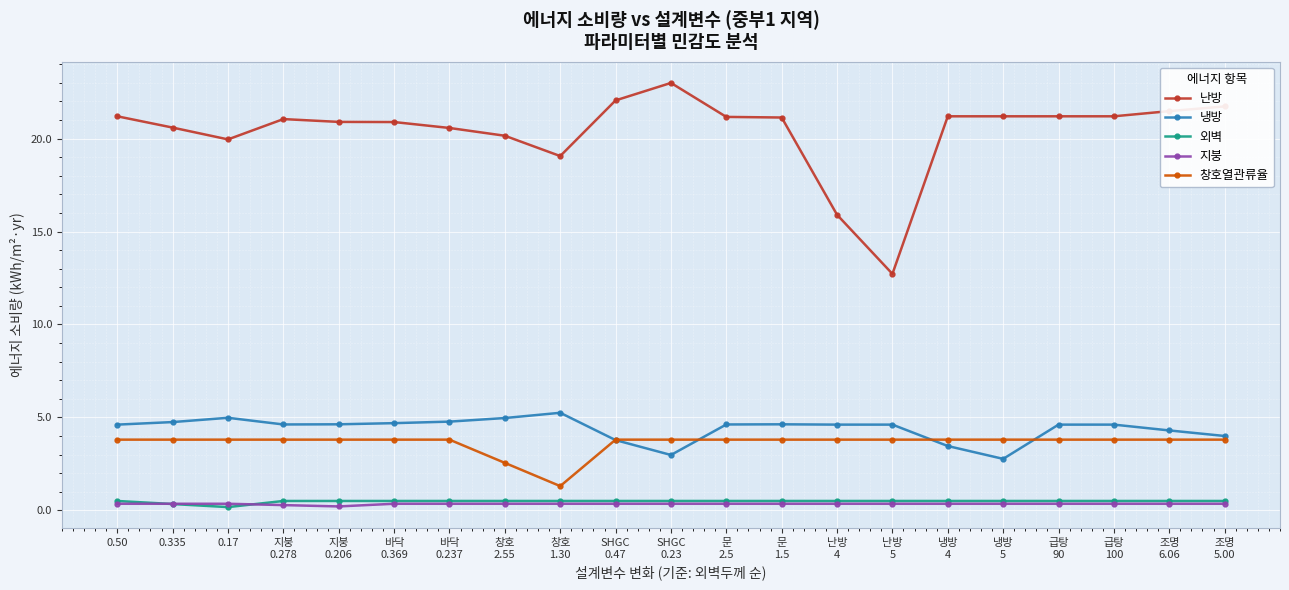

What is the difference between the maximum and minimum values in the 창호열관류율 series?

2.5